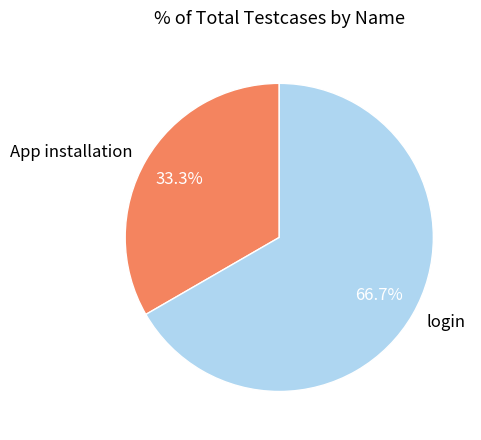

What percentage is the App installation slice, to the nearest percent?

33%